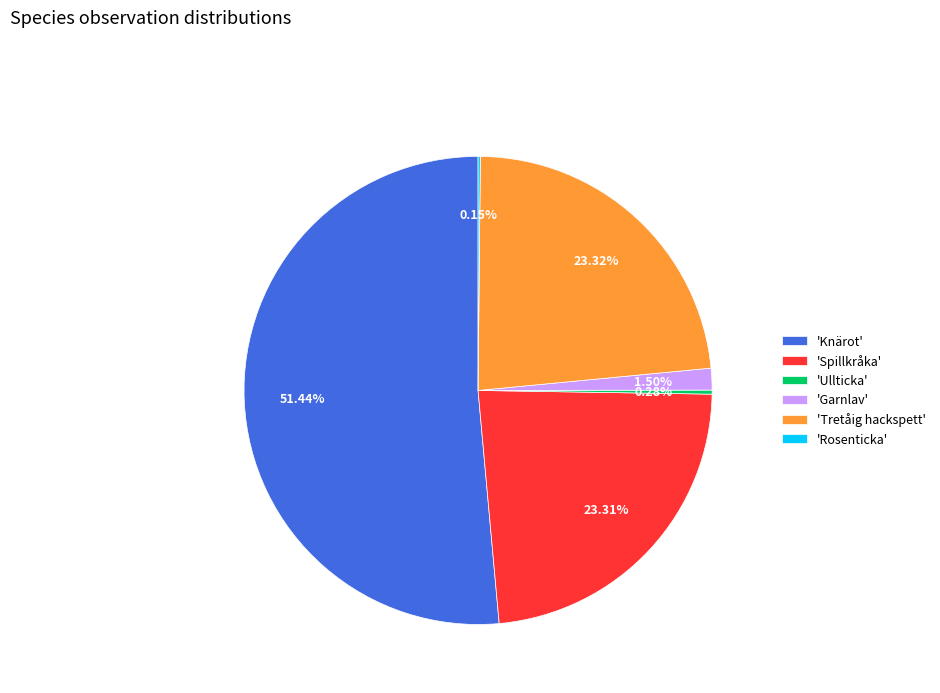

What is the largest slice in the pie chart?

'Knärot'